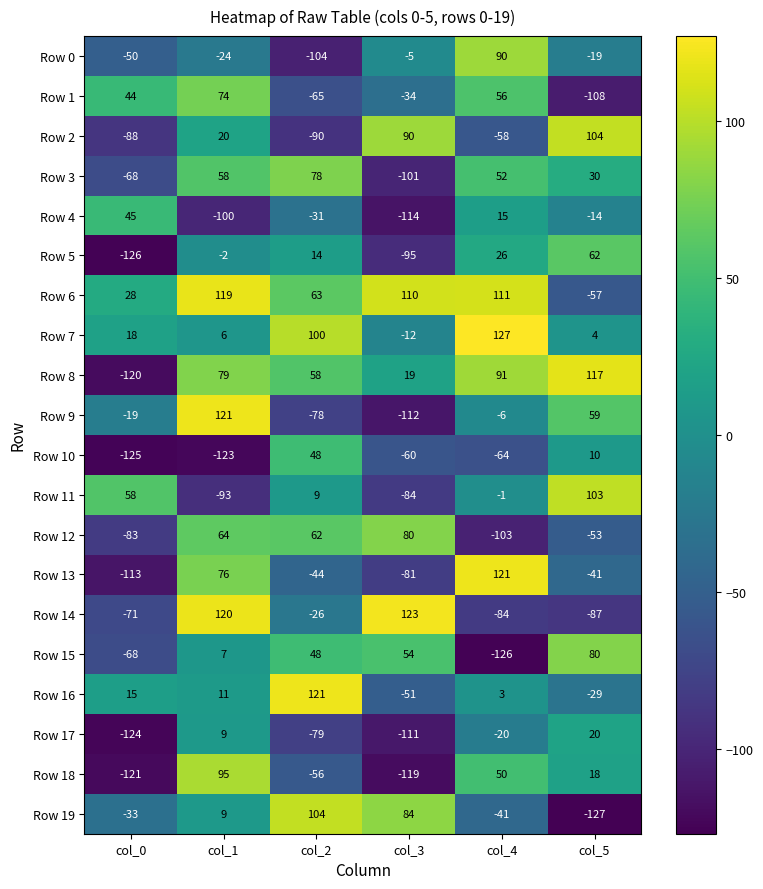

What is the sum of all Row 19 values?

-4